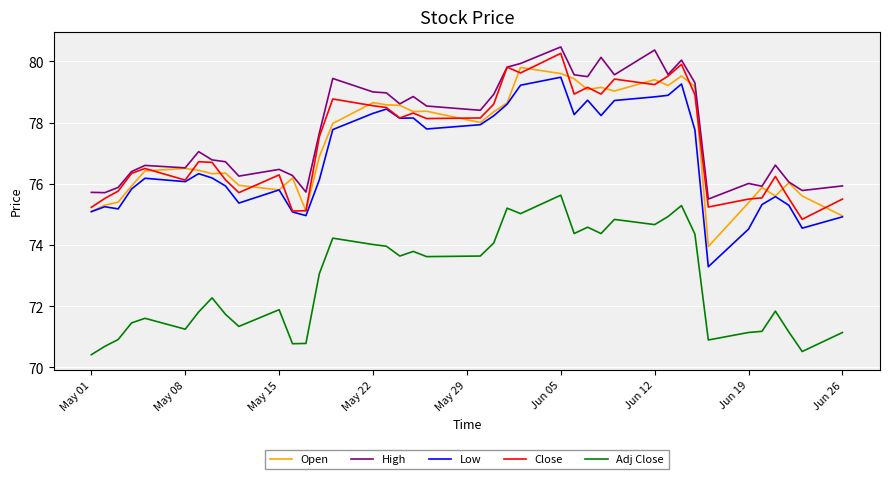

True or false: Low and High intersect in this chart.

False